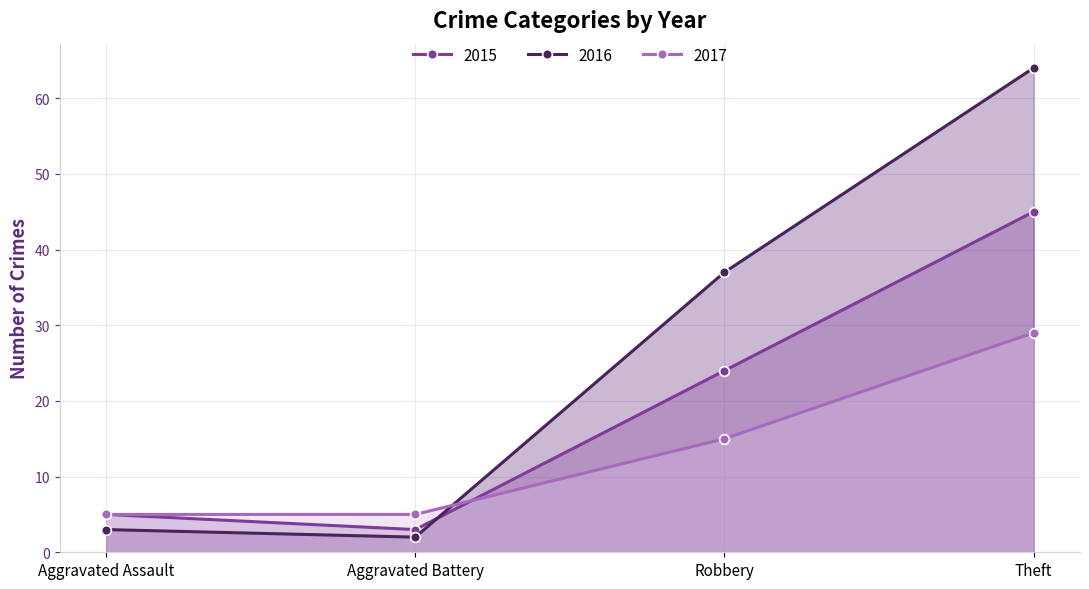

The value of 2015 at Aggravated Assault is 7. True or false?

False